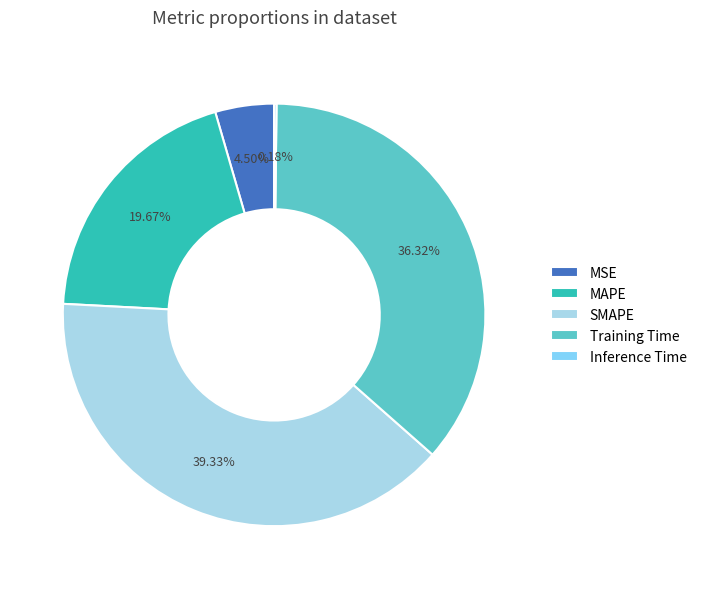

The SMAPE slice represents 39% of the pie. True or false?

True